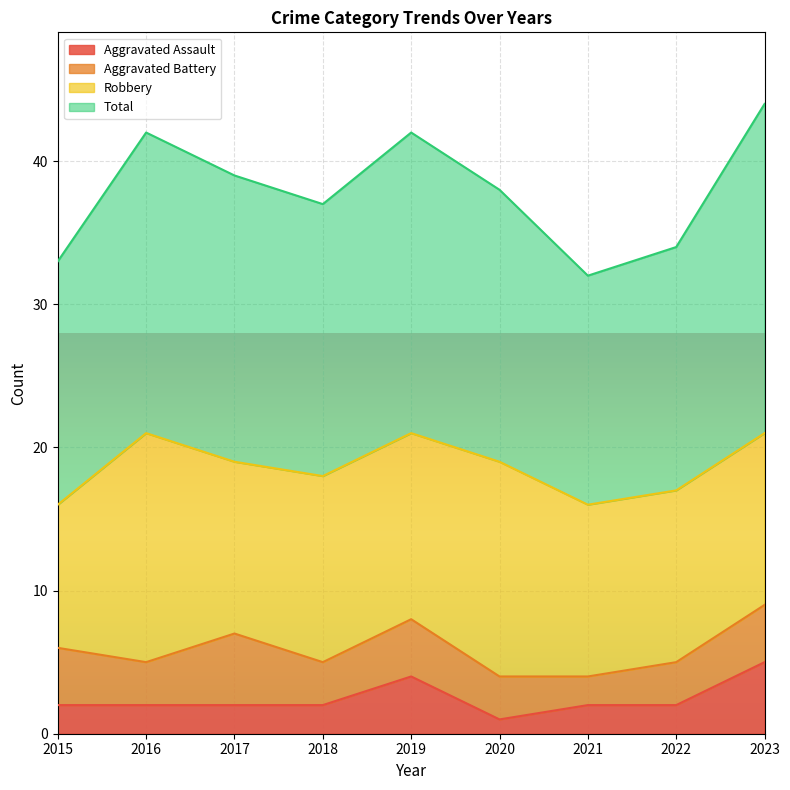

In Aggravated Assault, how many points are higher than both neighbors (excluding endpoints)?

1